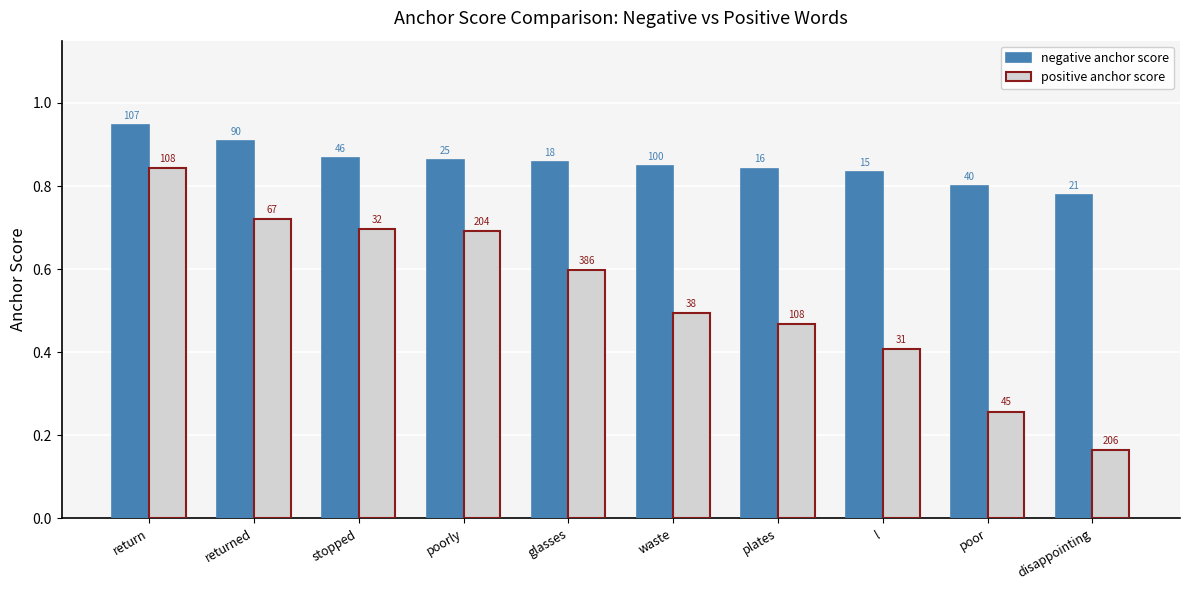

Reading right to left, what are all the values shown in this chart?

negative anchor score: disappointing=0.8	poor=0.8	l=0.8	plates=0.8	waste=0.8	glasses=0.9	poorly=0.9	stopped=0.9	returned=0.9	return=0.9
positive anchor score: disappointing=0.2	poor=0.3	l=0.4	plates=0.5	waste=0.5	glasses=0.6	poorly=0.7	stopped=0.7	returned=0.7	return=0.8